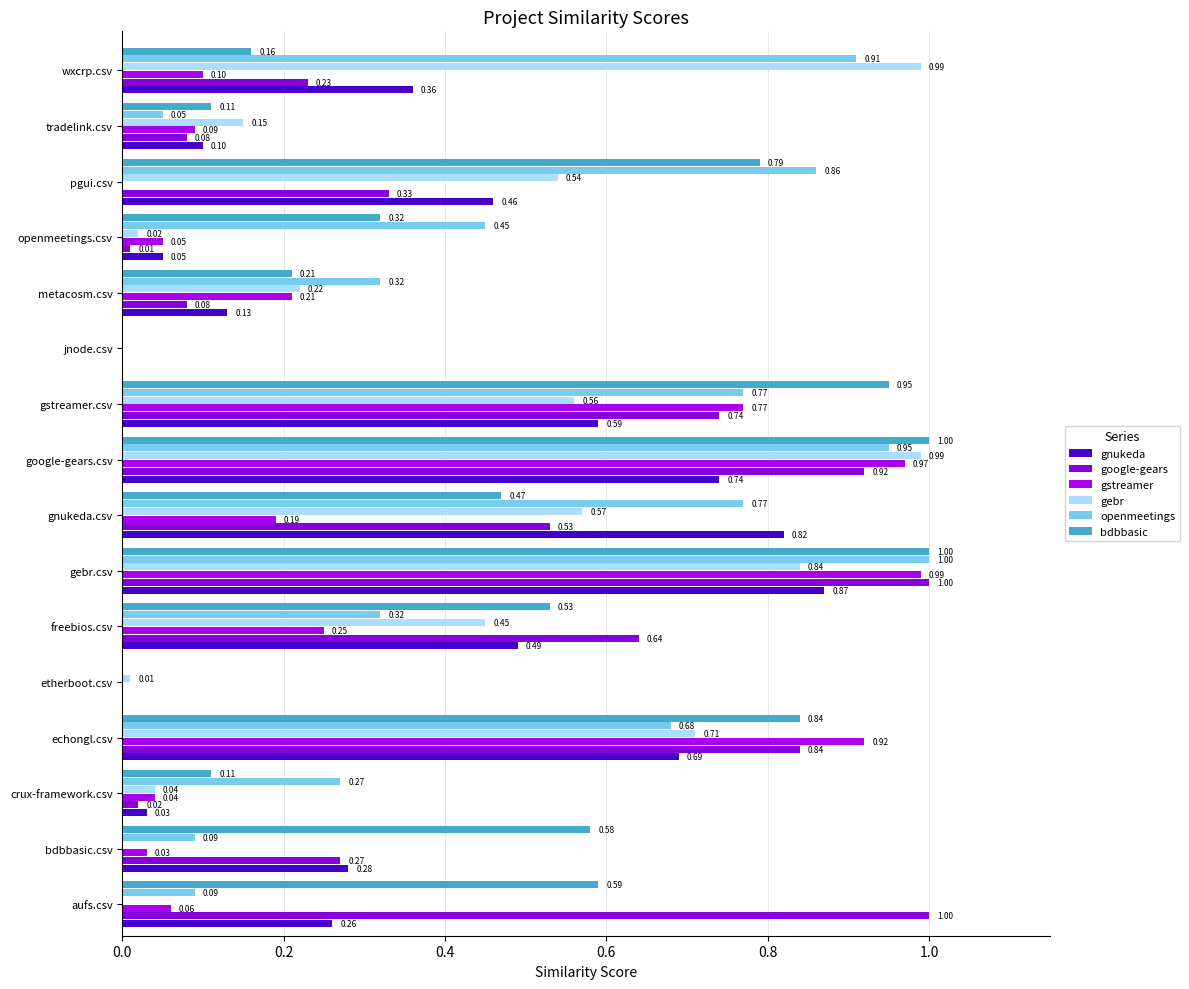

How many data points in gnukeda are above 0?

14